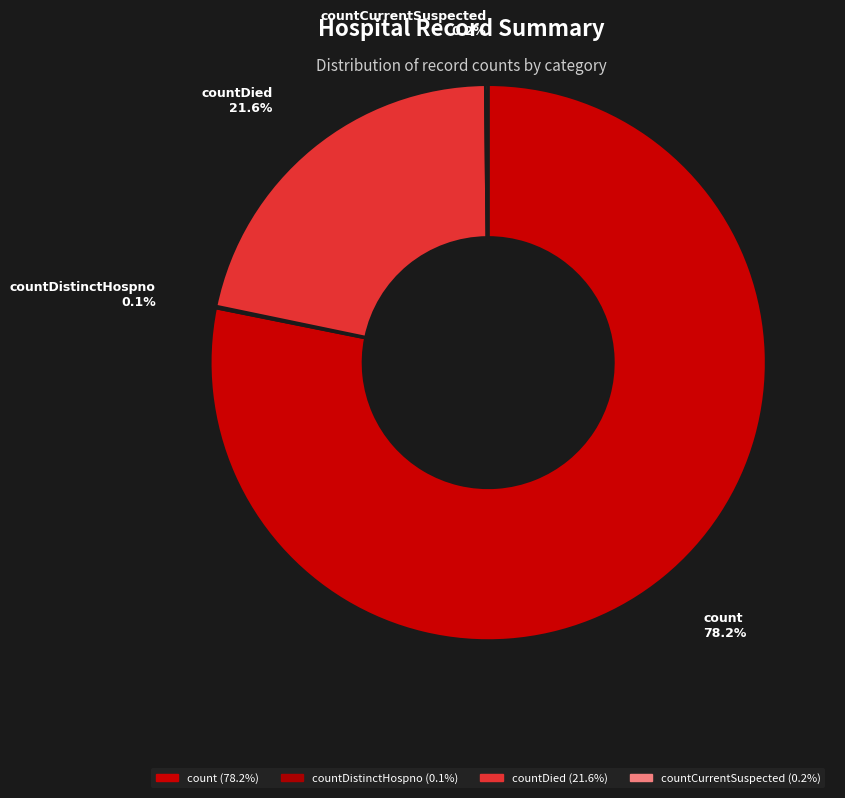

Approximately how many times larger is the value at countDied compared to count?

0.3